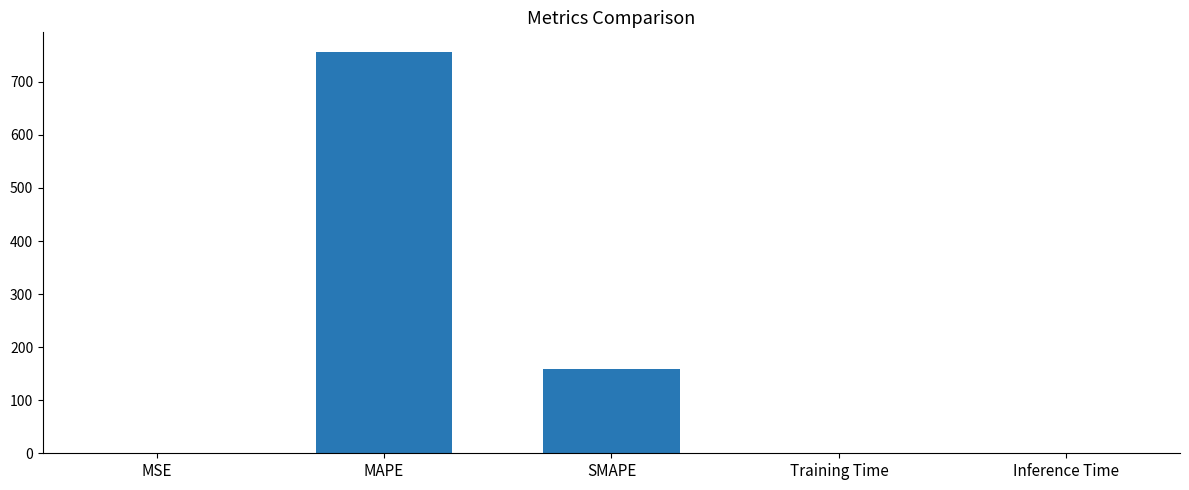

What is the ratio of the value at MAPE to the value at SMAPE?

4.8